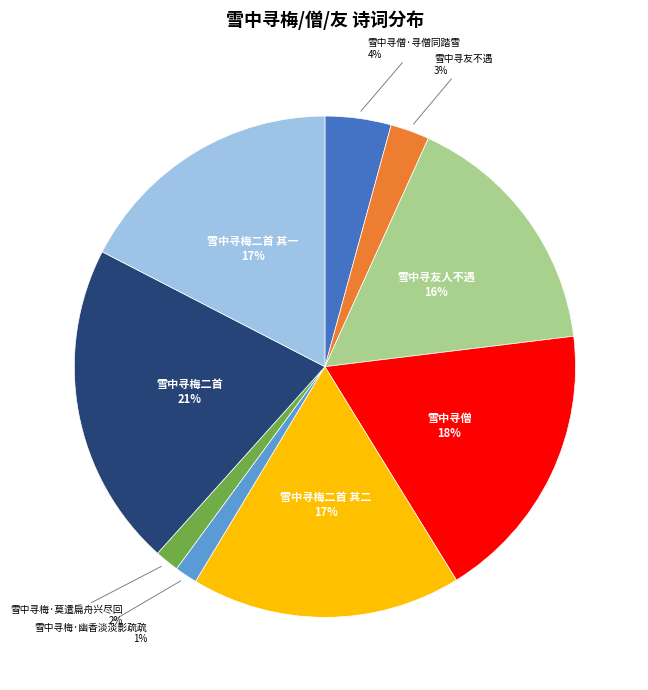

To the nearest percent, what is the average slice percentage?

11%